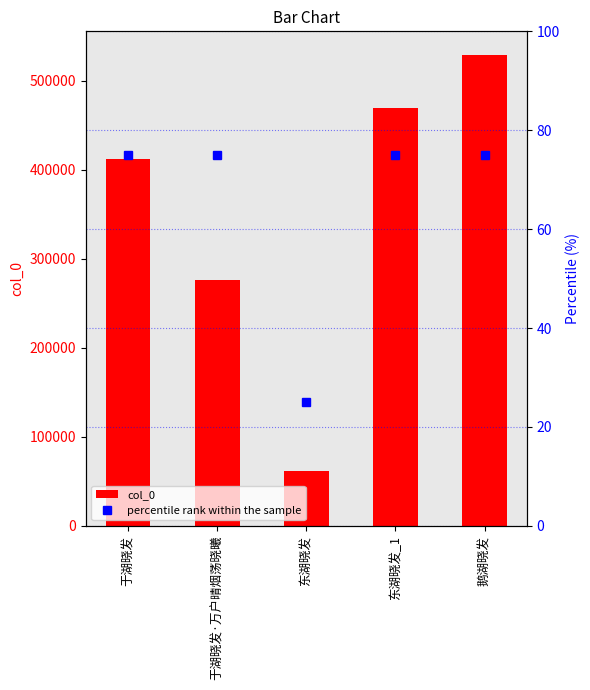

What is the value of the col_0 bar at the 1st from the left?

412584